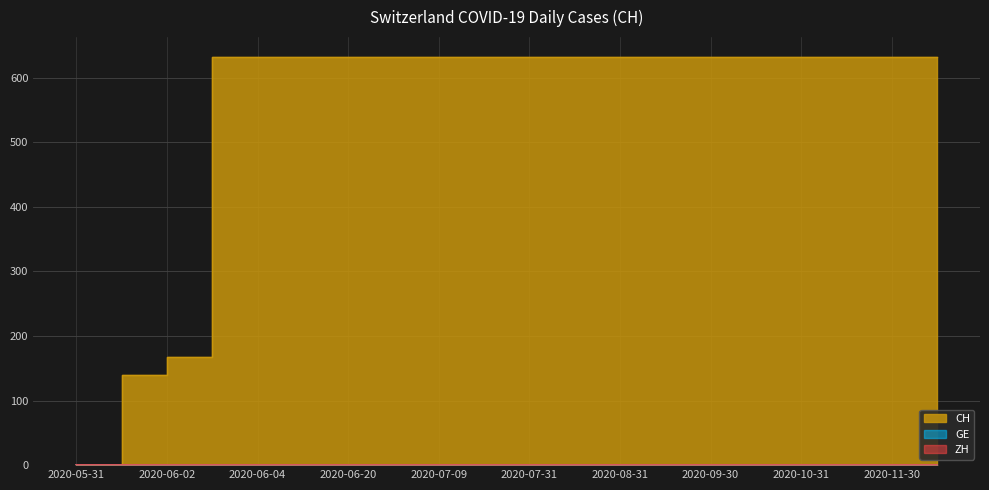

What is the value of the 7th point from the left?

631